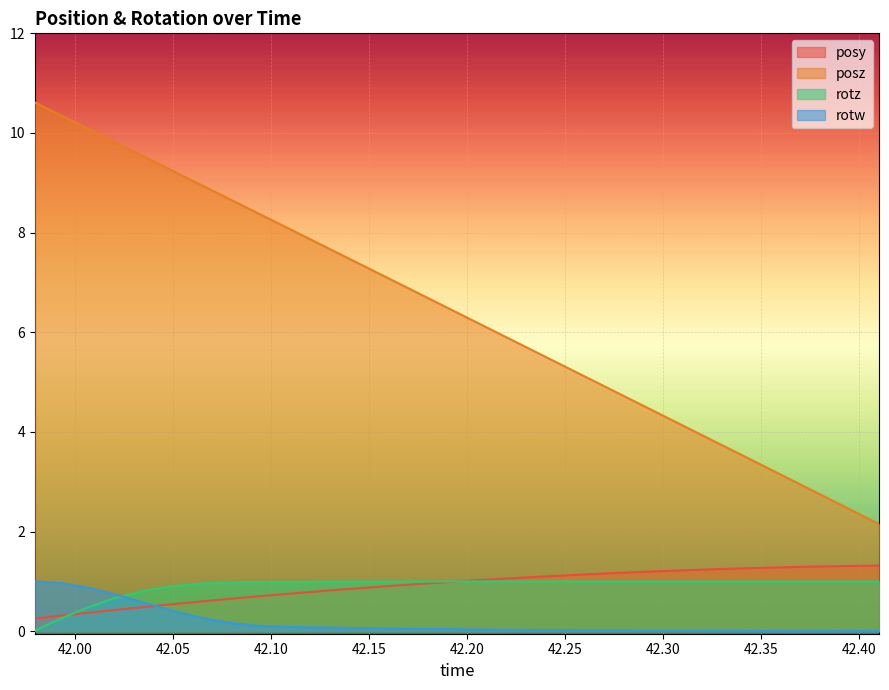

True or false: rotz and posz intersect in this chart.

False